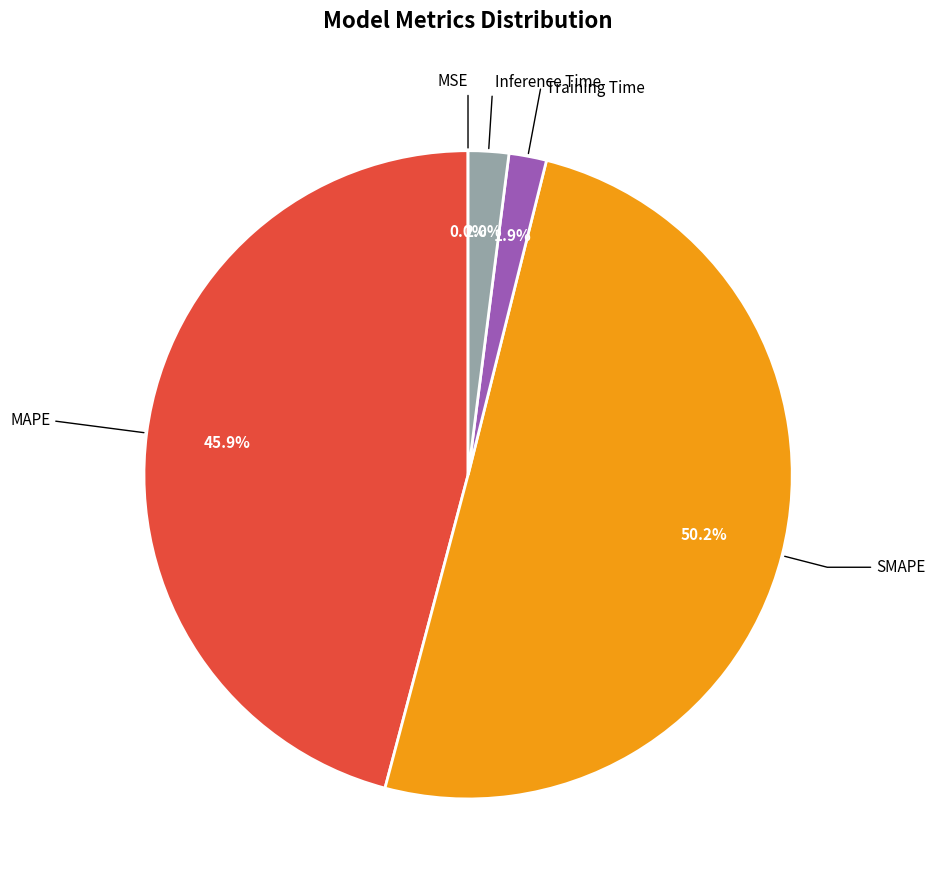

Which slice is the largest?

SMAPE